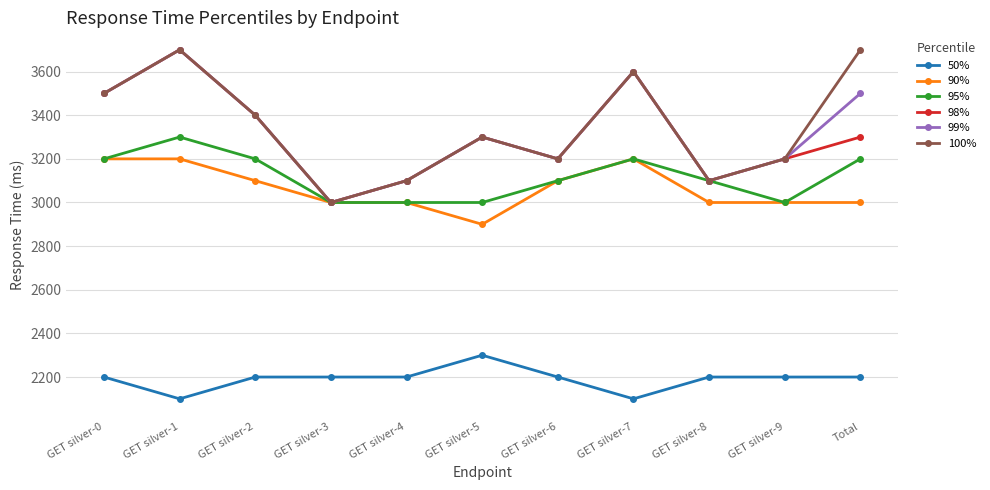

What is the difference between the highest and lowest values at GET silver-4?

900